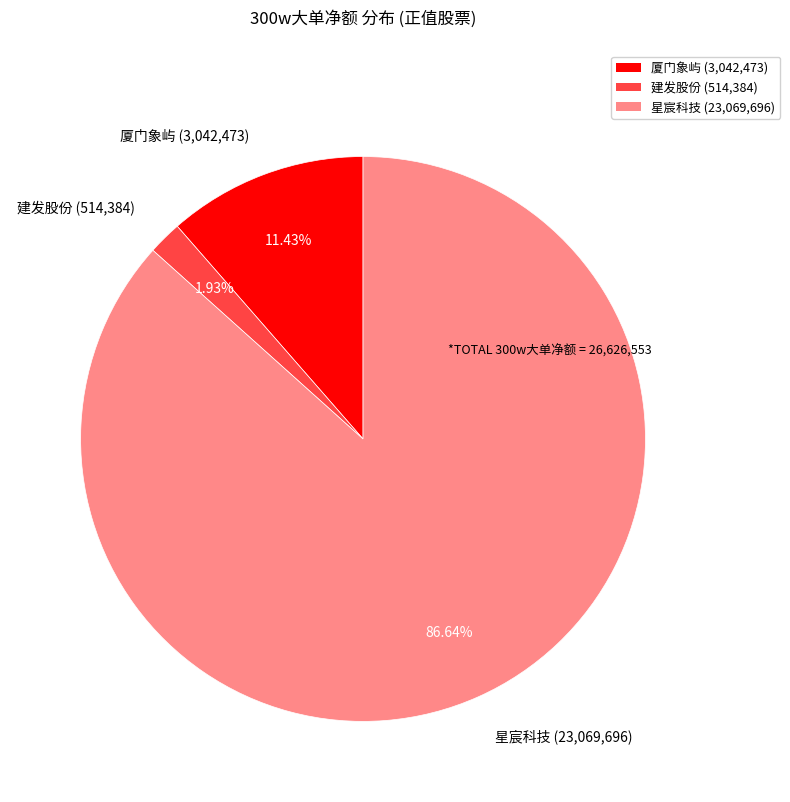

Does 建发股份 (514,384) represent more than half of the total?

No